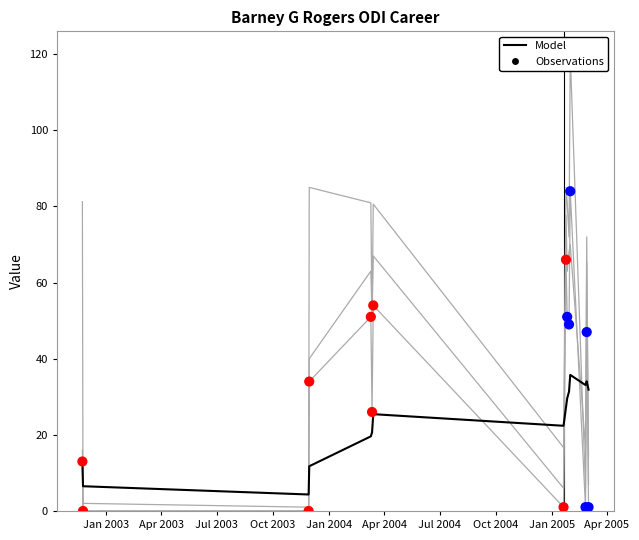

At how many categories does at least one series exceed 55?

9